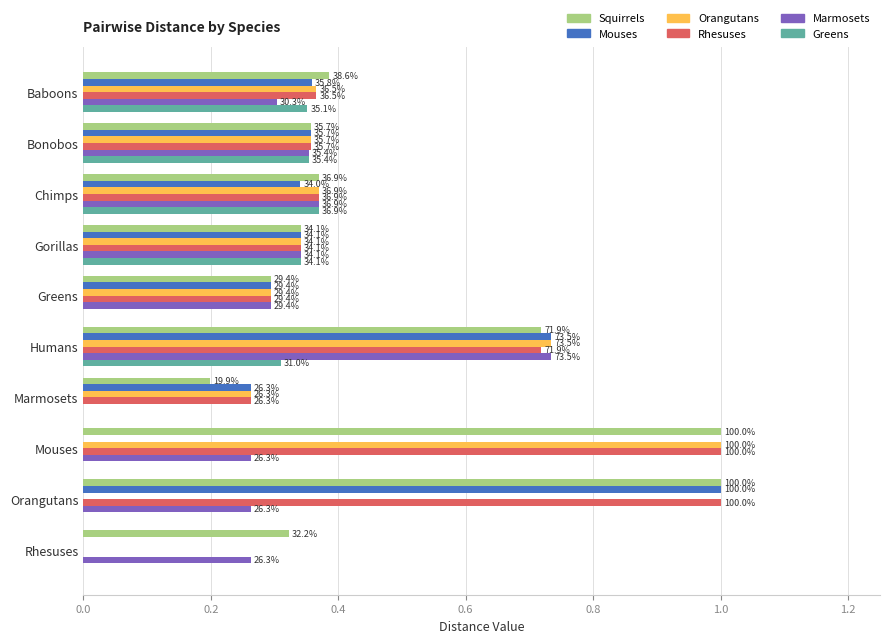

What are all the series names shown in the legend?

Squirrels, Mouses, Orangutans, Rhesuses, Marmosets, Greens